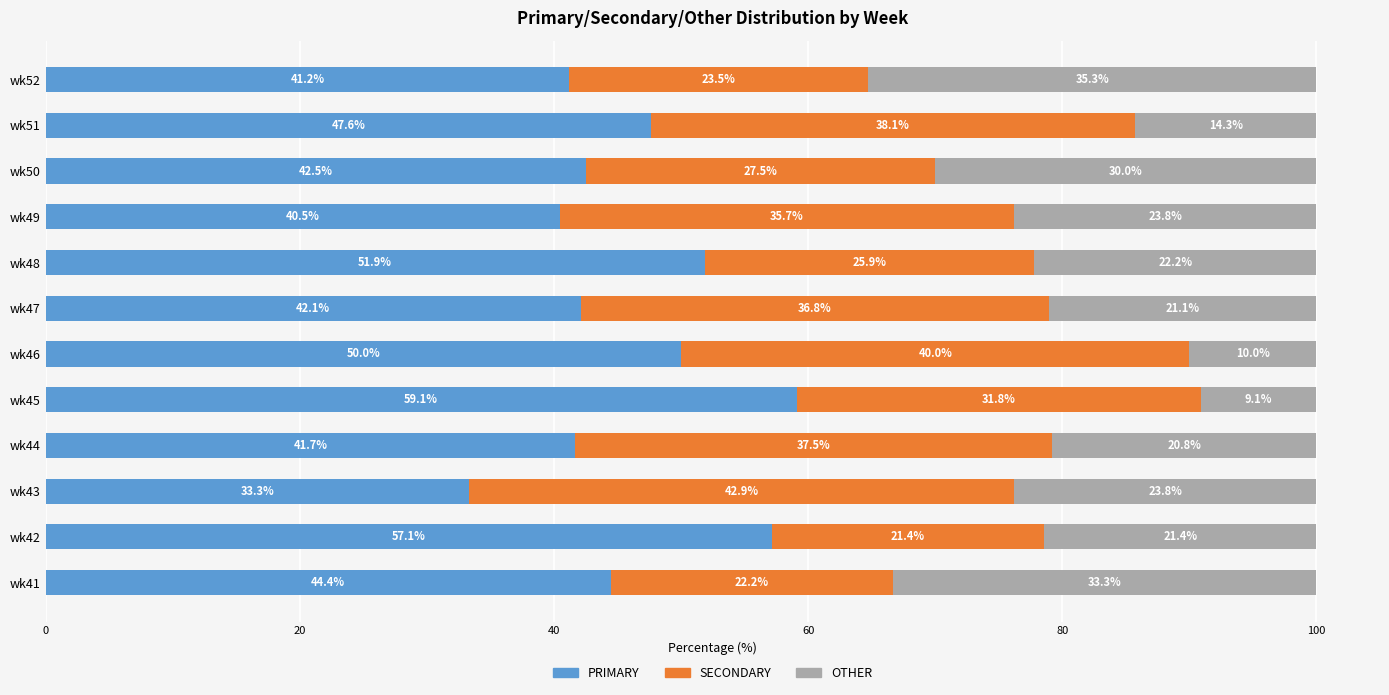

What is the maximum value for PRIMARY?

59.1